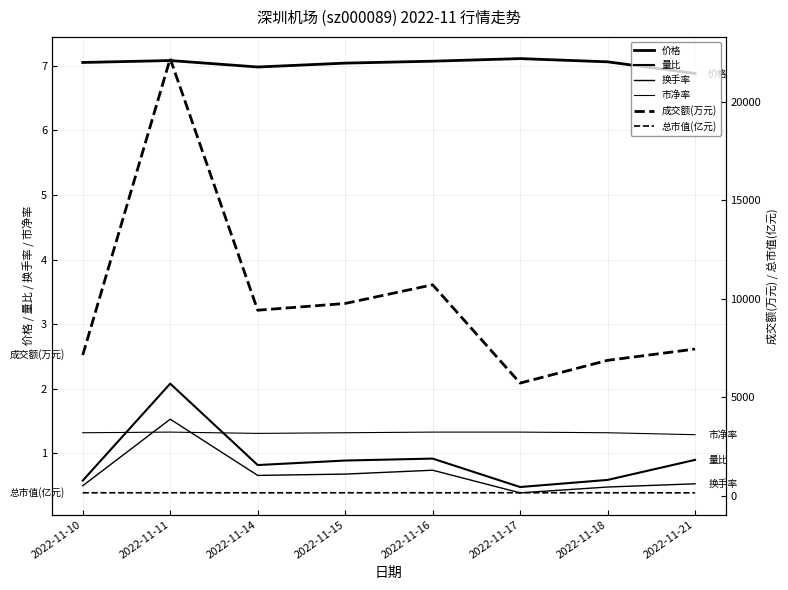

The 成交额(万元) series shows 9422.0 at 2022-11-14. True or false?

True